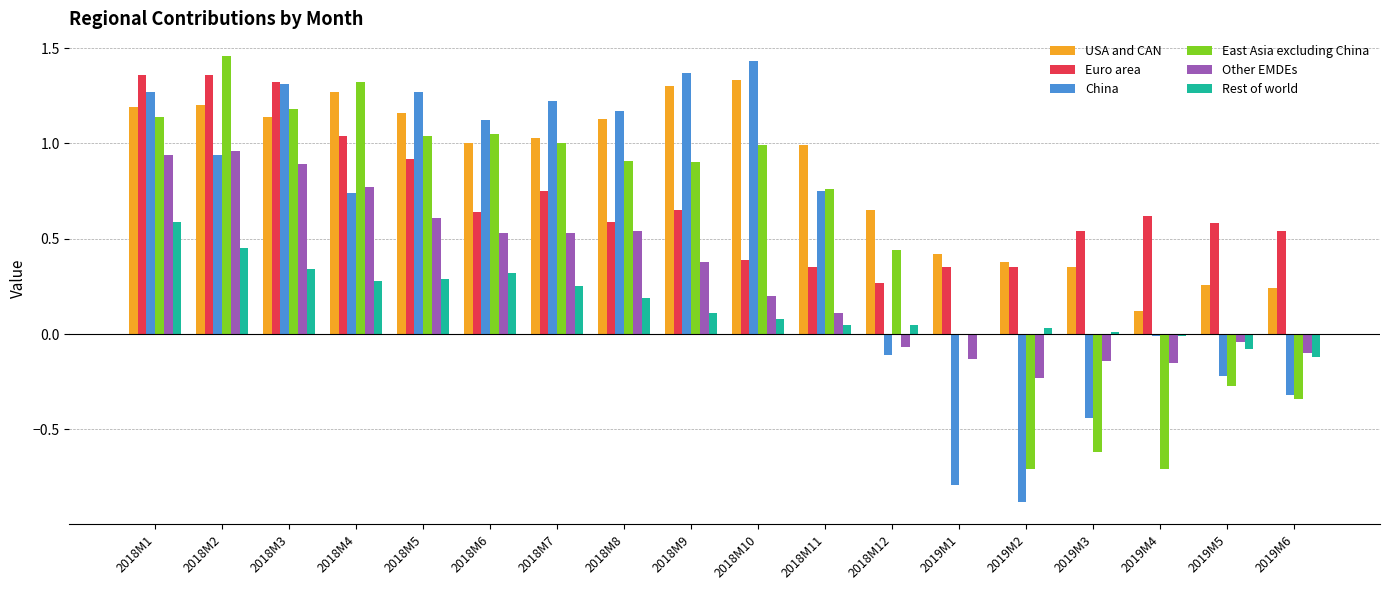

Which category has the highest value in the China series?

2018M10